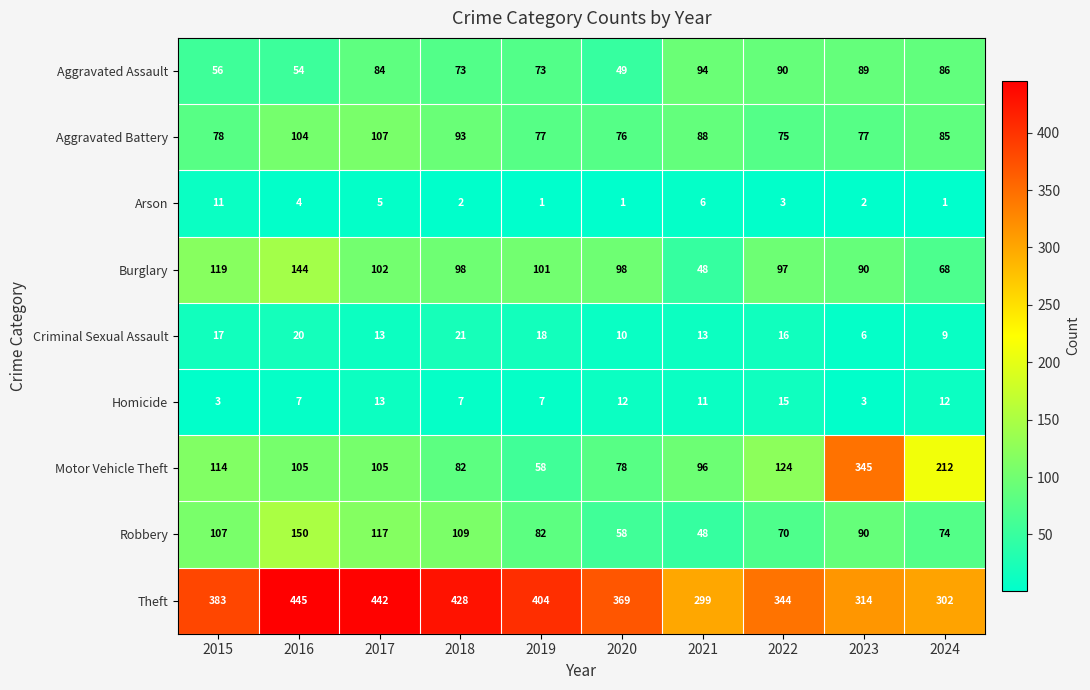

How many Arson values are between 1 and 5?

8